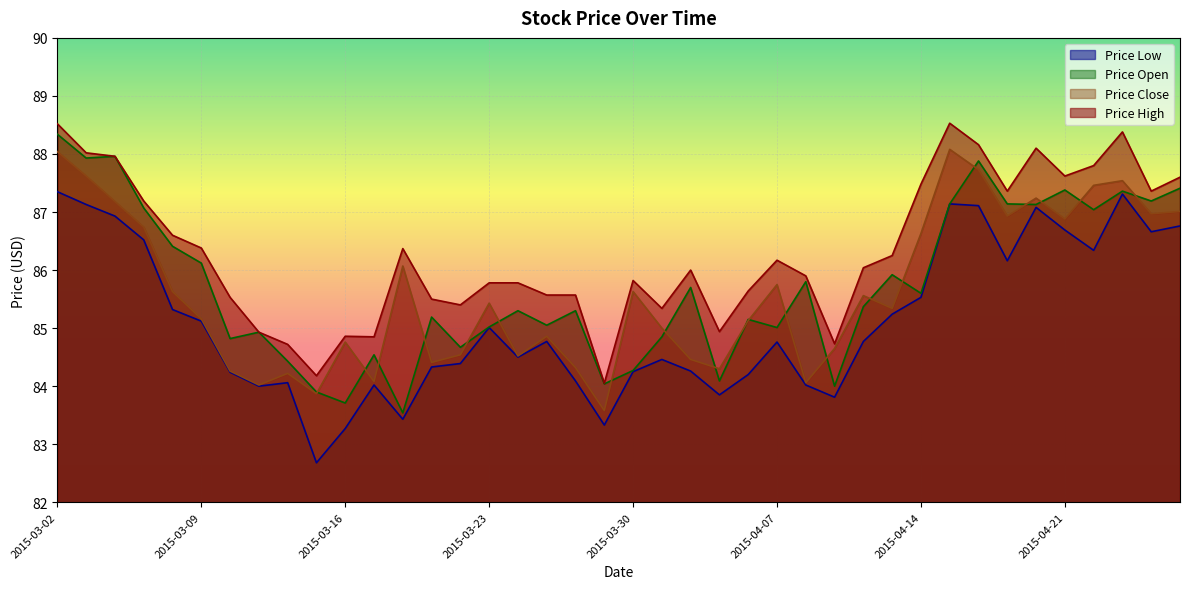

Rank the series by their maximum value, from lowest to highest.

Price Low, Price Close, Price Open, Price High